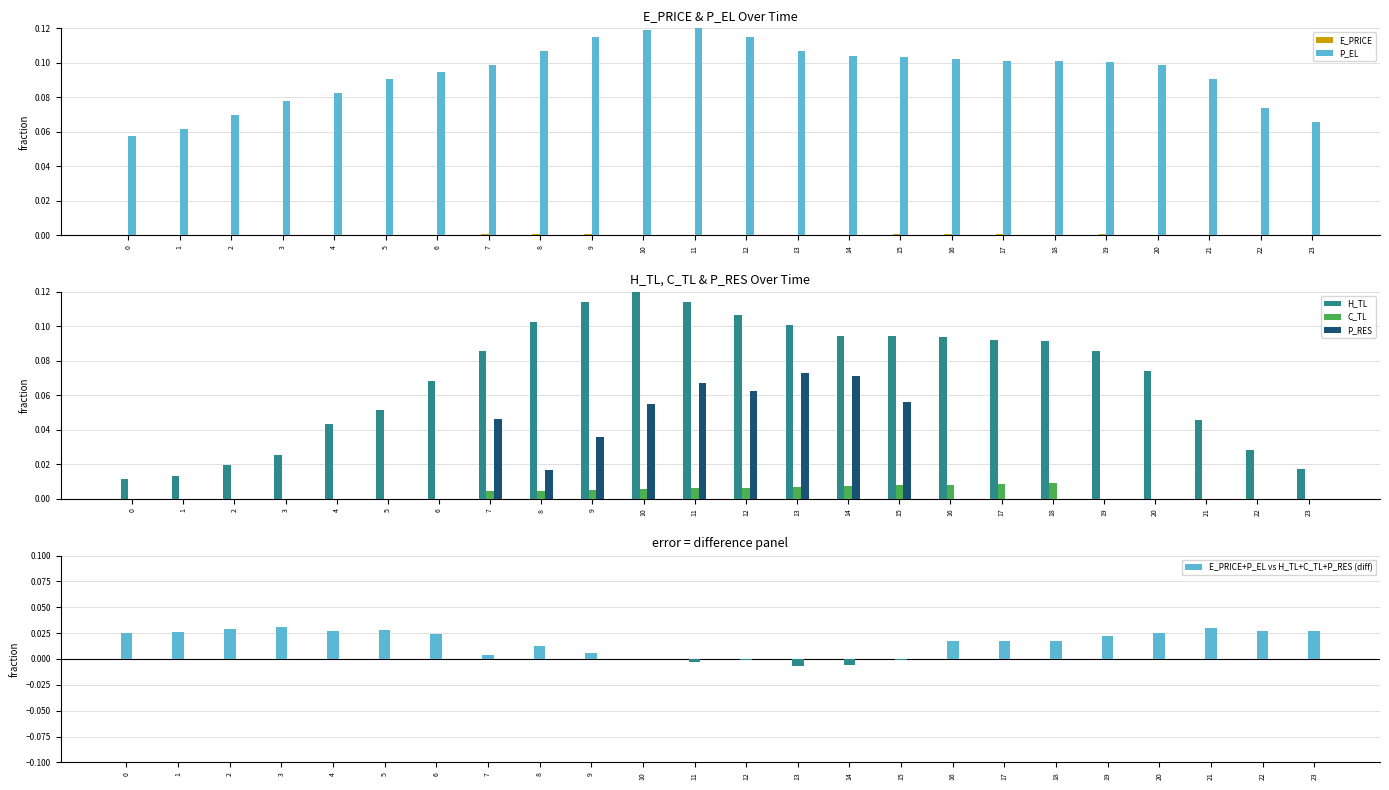

True or false: P_RES has a value of 0.0 at 3.

True